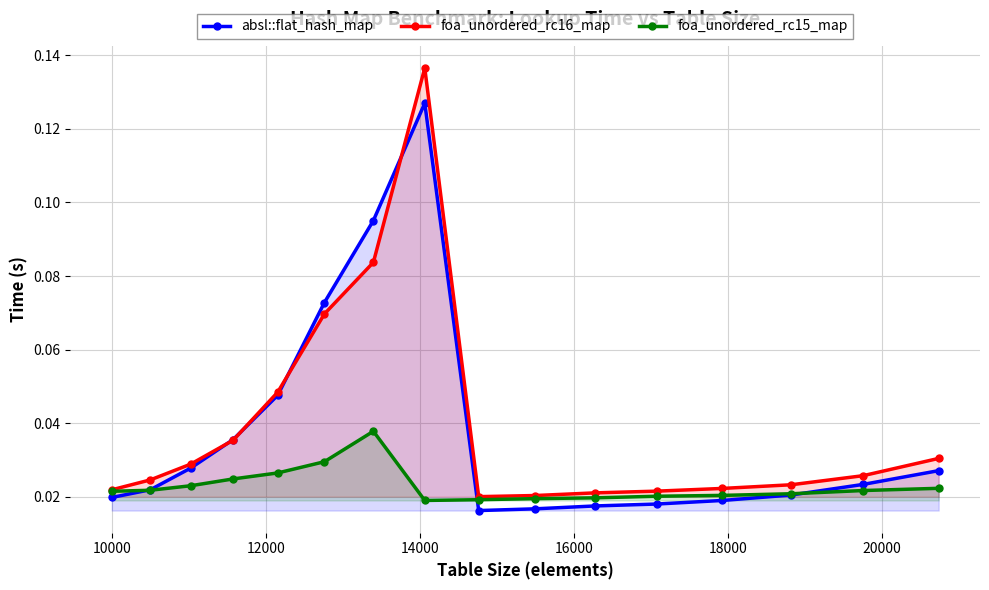

True or false: foa_unordered_rc16_map has more than 0 interior local peaks.

True